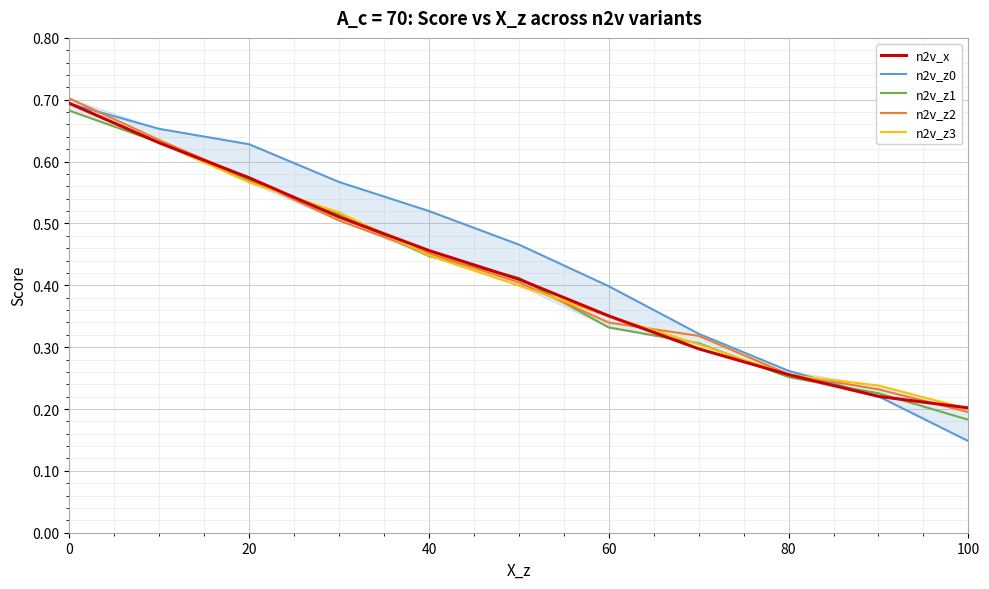

Which series has the largest range (max minus min)?

n2v_z0